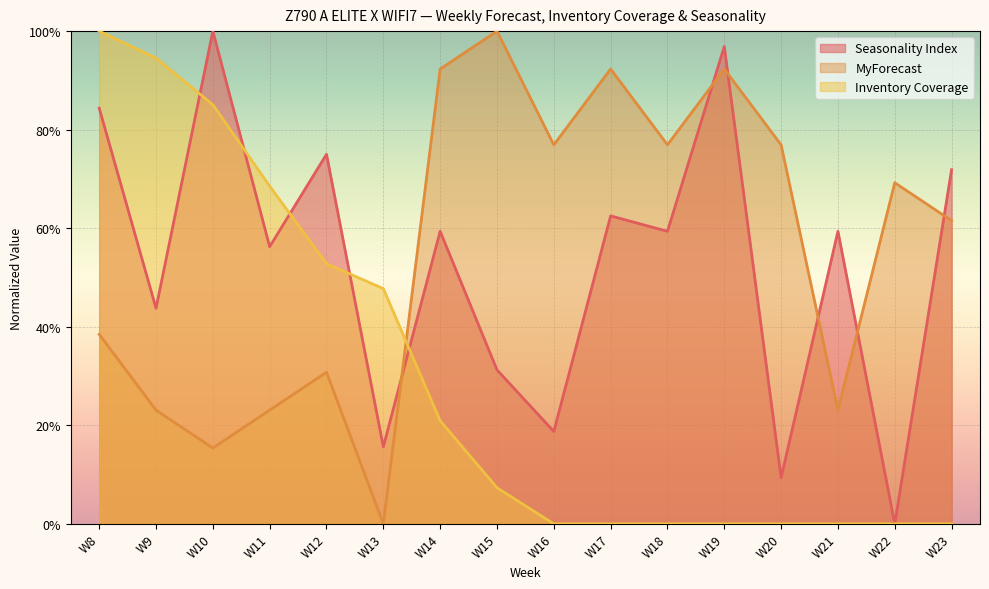

What is the sum of all Inventory Coverage values?

4.8